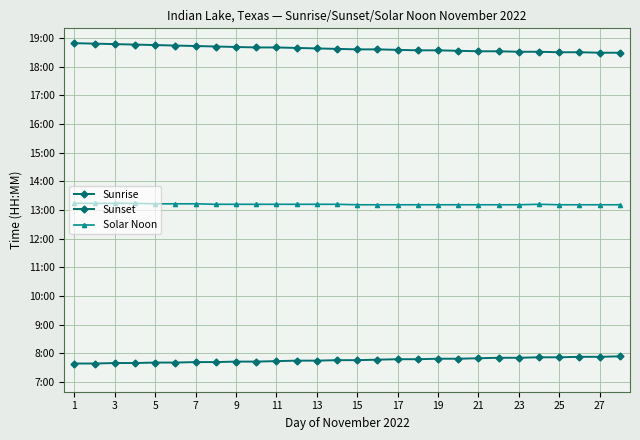

Which series has the widest spread of values?

Sunset